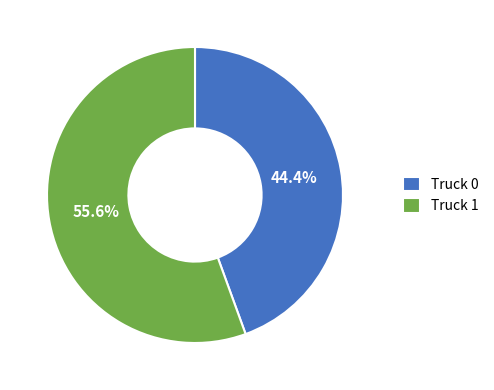

How many segments does this pie chart have?

2